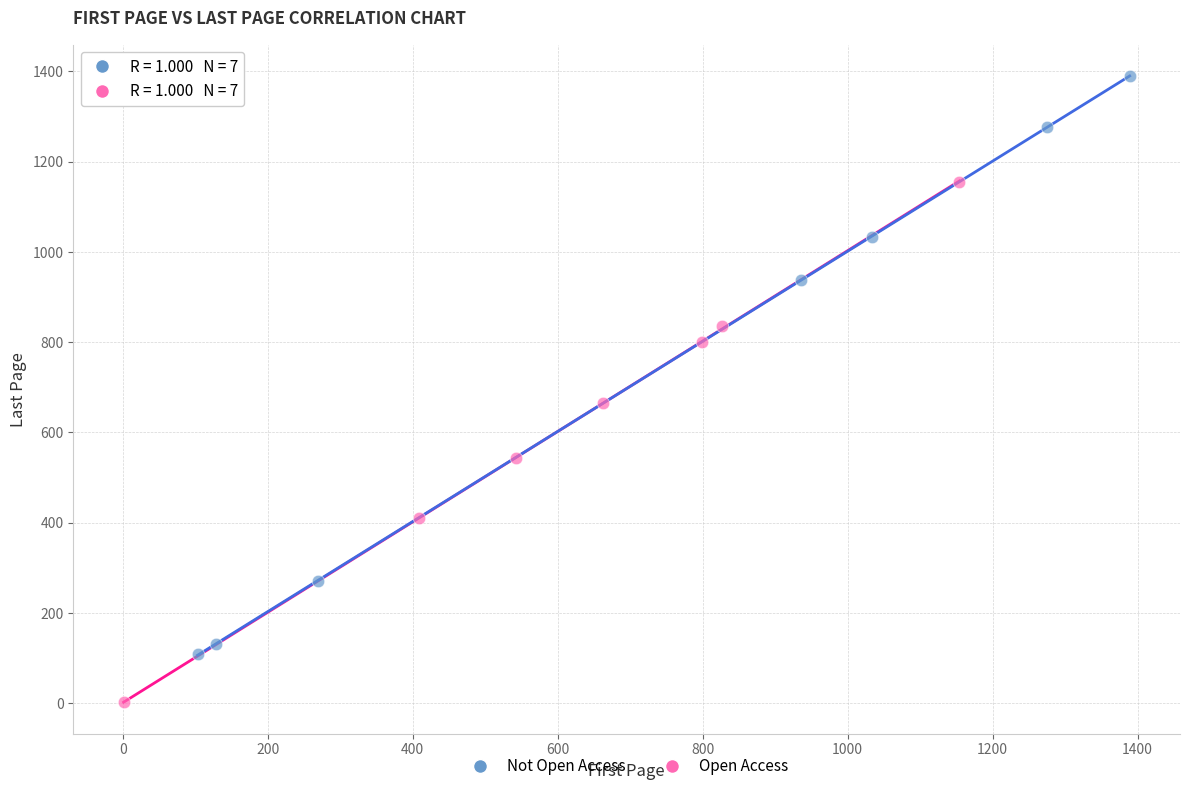

Which series reaches the minimum Y coordinate?

Open Access